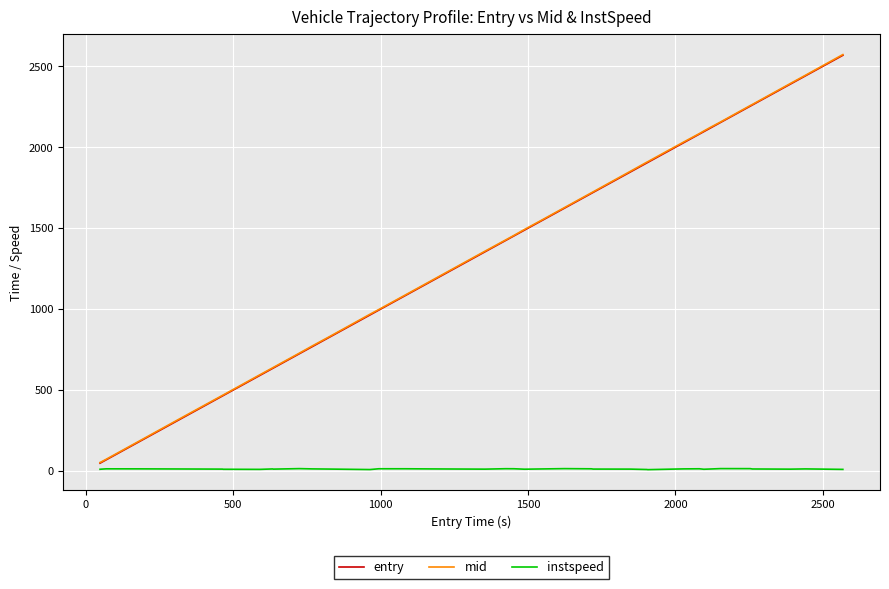

Count the number of categories in the chart.

40